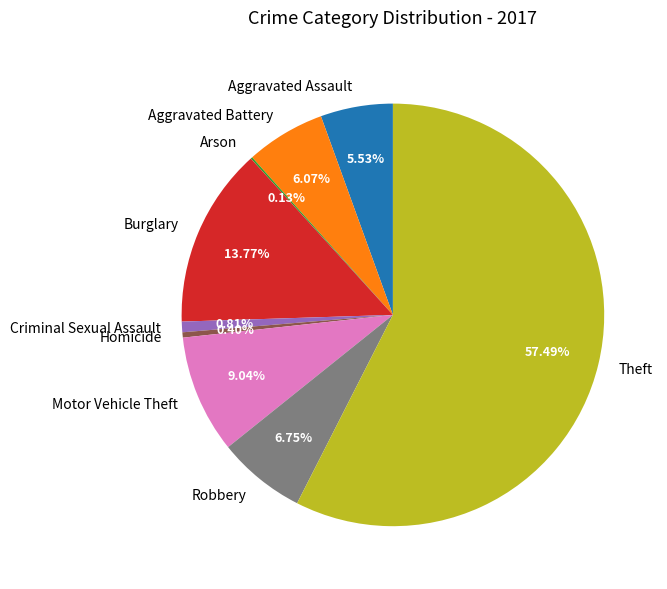

What is the ratio of the value at Theft to the value at Criminal Sexual Assault?

71.0